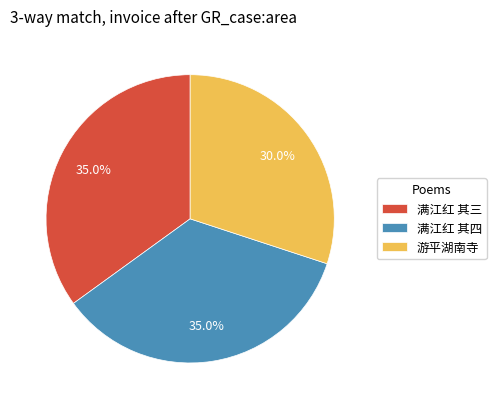

Does any single category account for the majority?

No